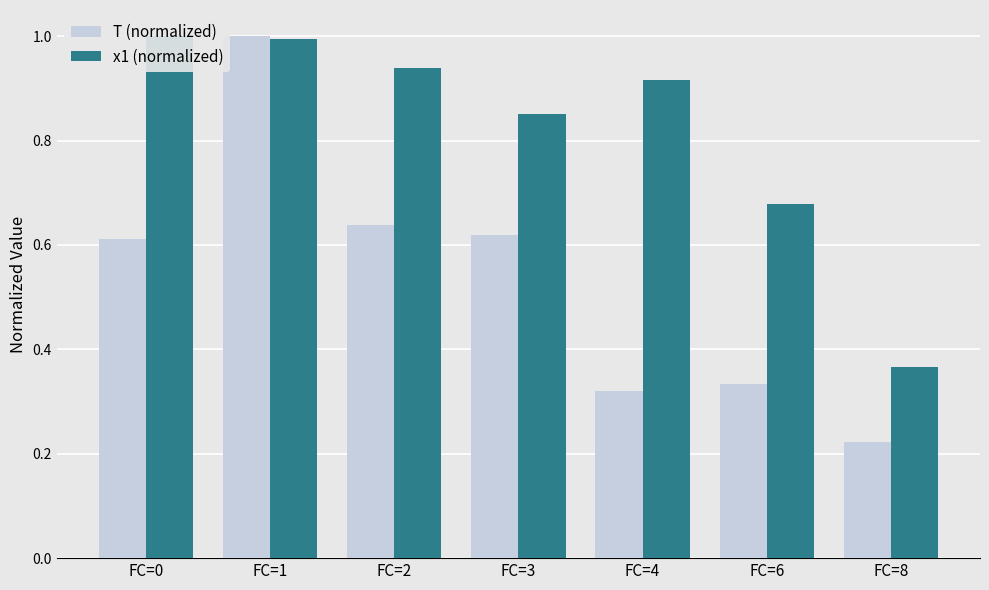

How many T (normalized) values are between 0 and 1?

7